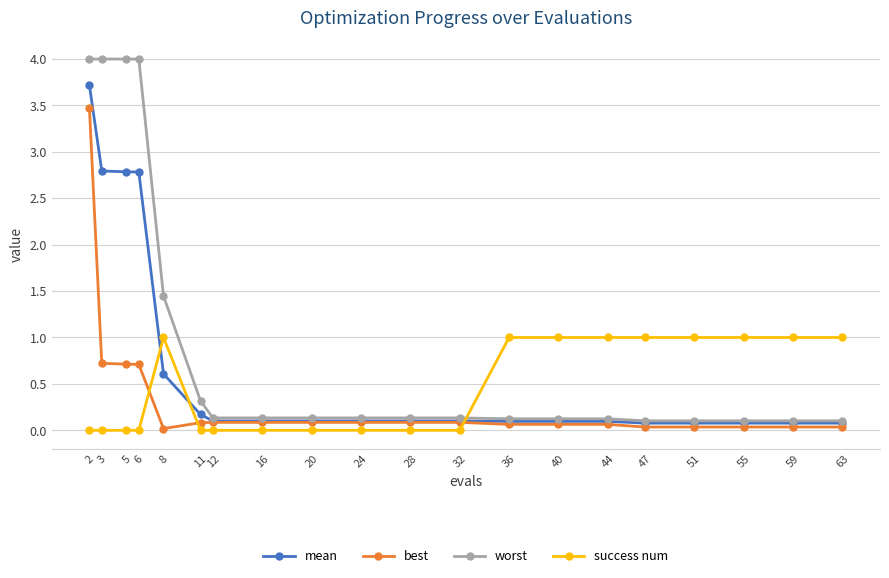

Which series has the largest range (max minus min)?

worst